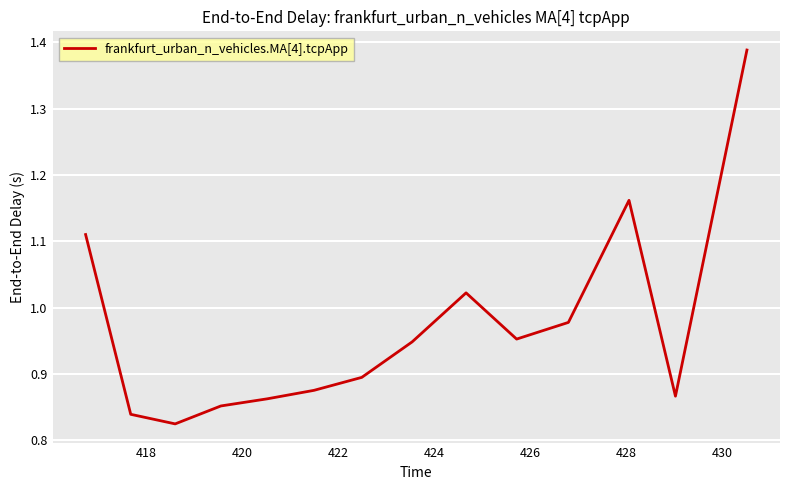

What is the difference between the maximum and minimum values?

0.6